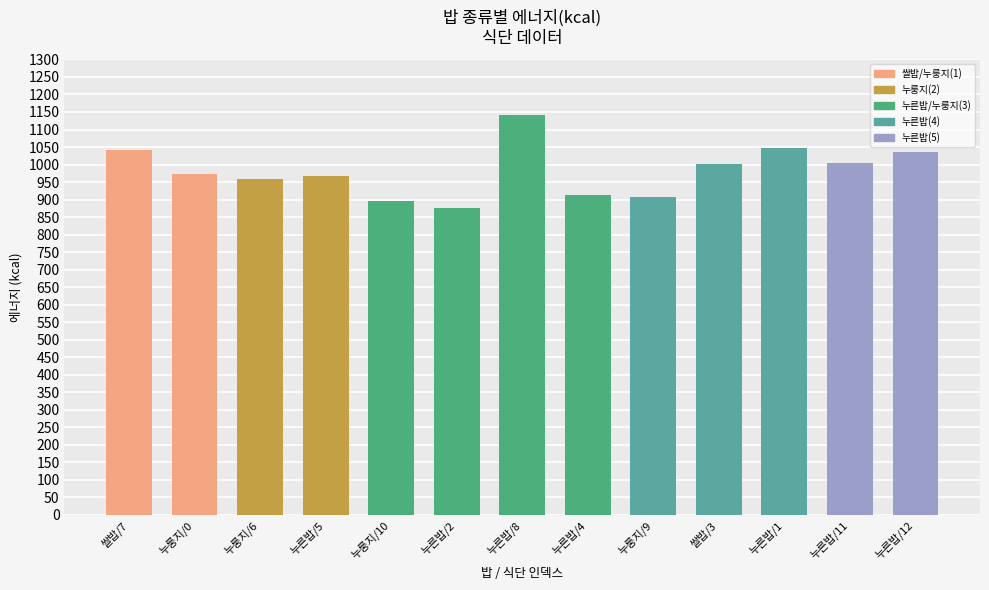

The value at 누른밥/11 is 1003.1. True or false?

True